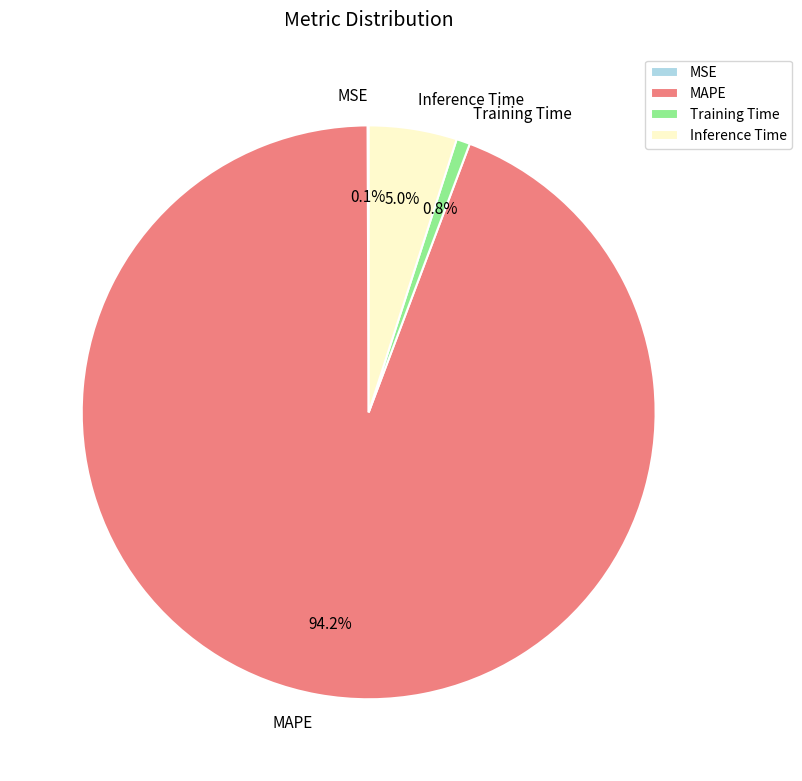

Which has a higher value, MAPE or Inference Time?

MAPE